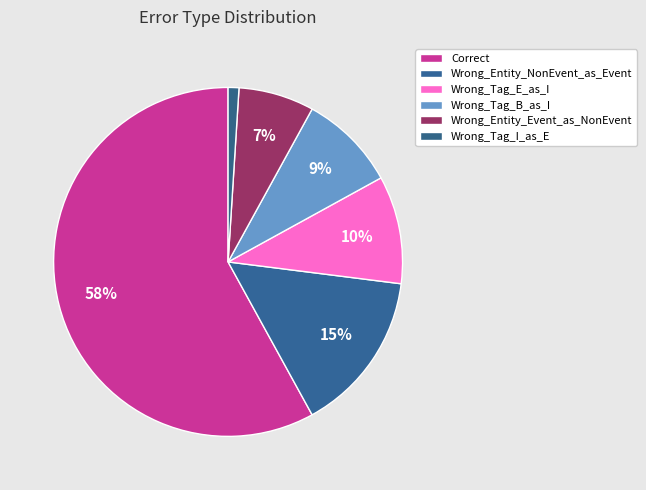

How many slices are in this pie chart?

6